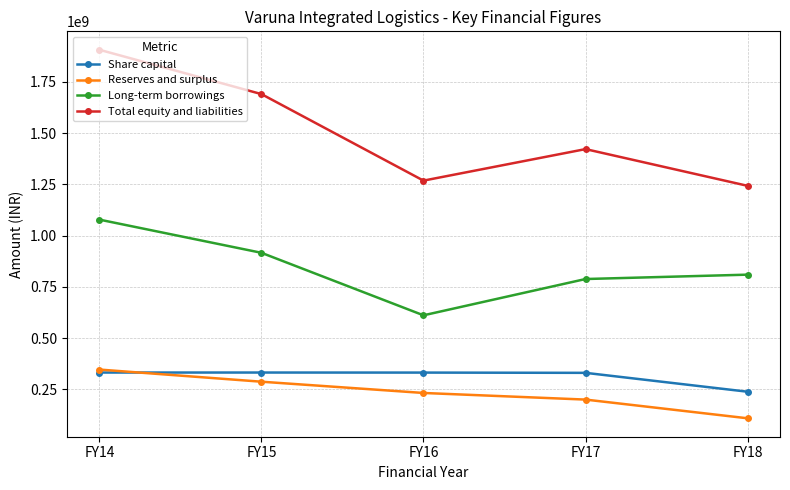

At FY17, list the series in order from largest to smallest.

Total equity and liabilities, Long-term borrowings, Share capital, Reserves and surplus